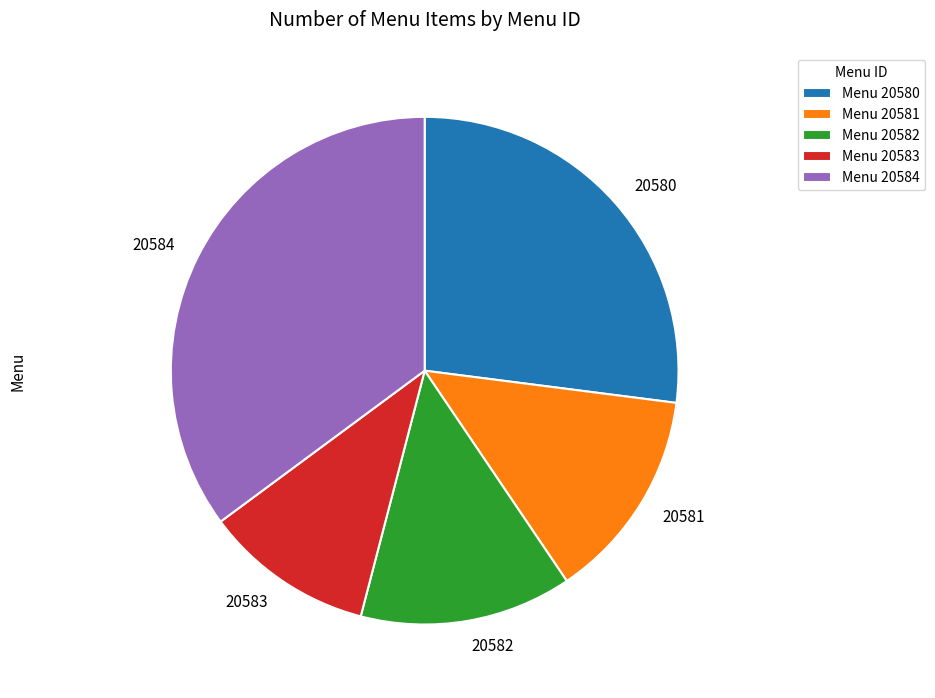

Count the number of slices in the pie.

5